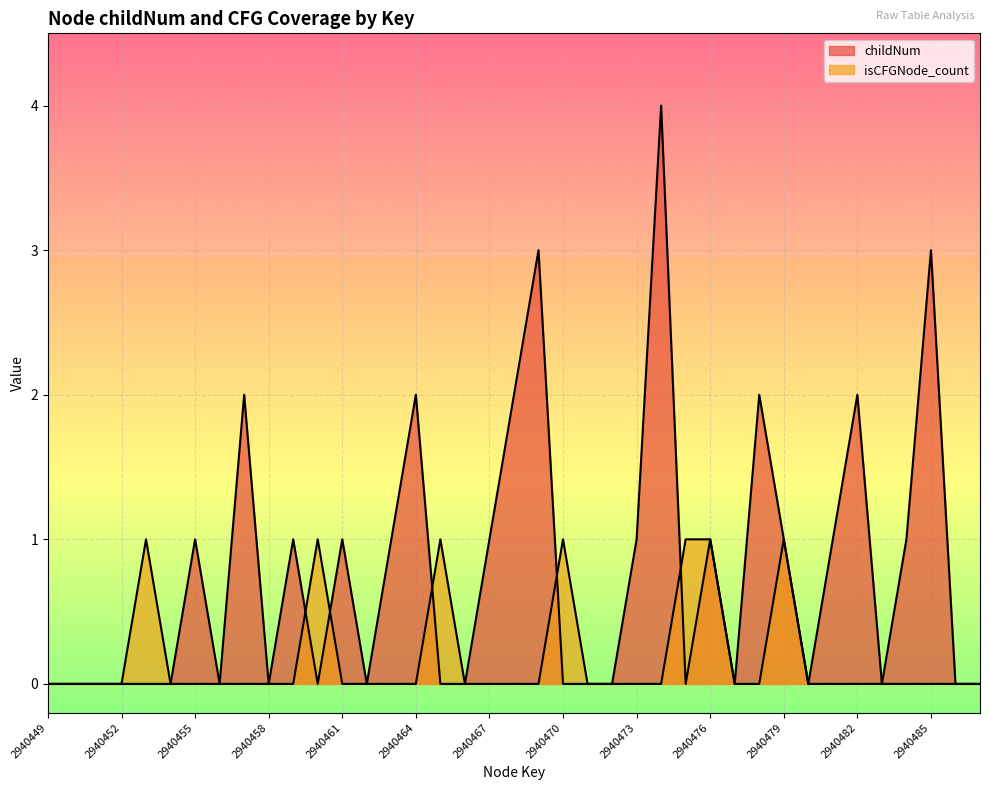

At how many categories does at least one series exceed 2?

3